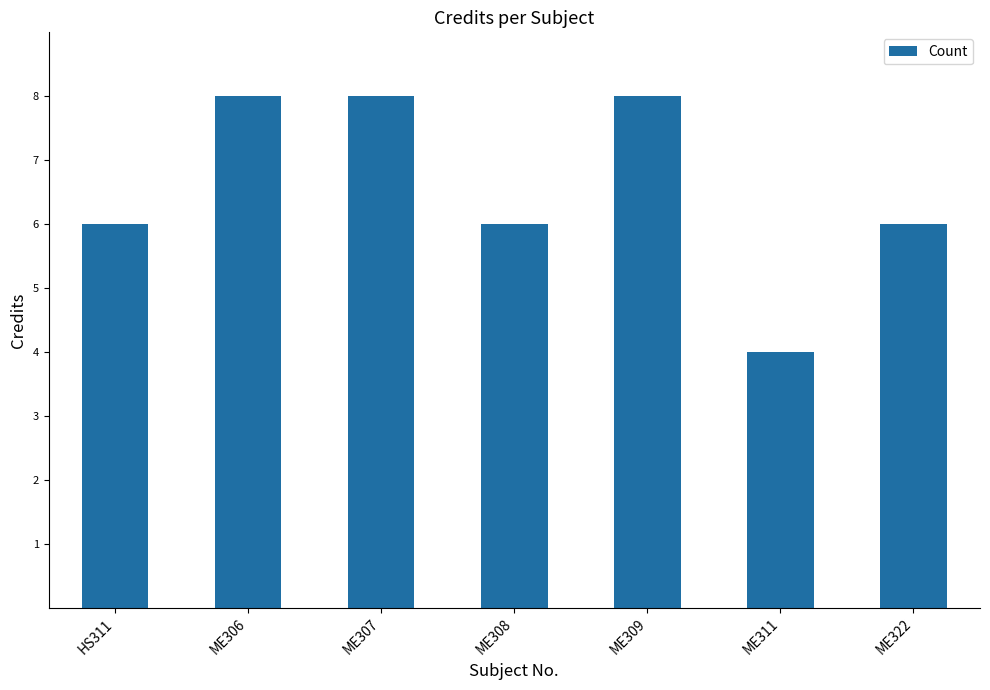

What is the label of the 2nd bar from the left?

ME306